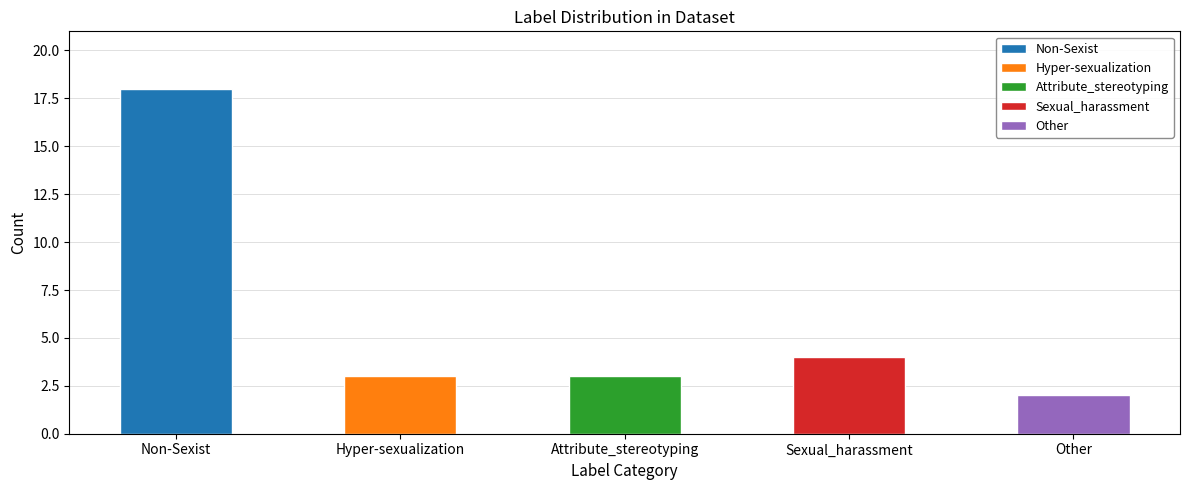

What is the difference between the values at Other and Attribute_stereotyping?

1